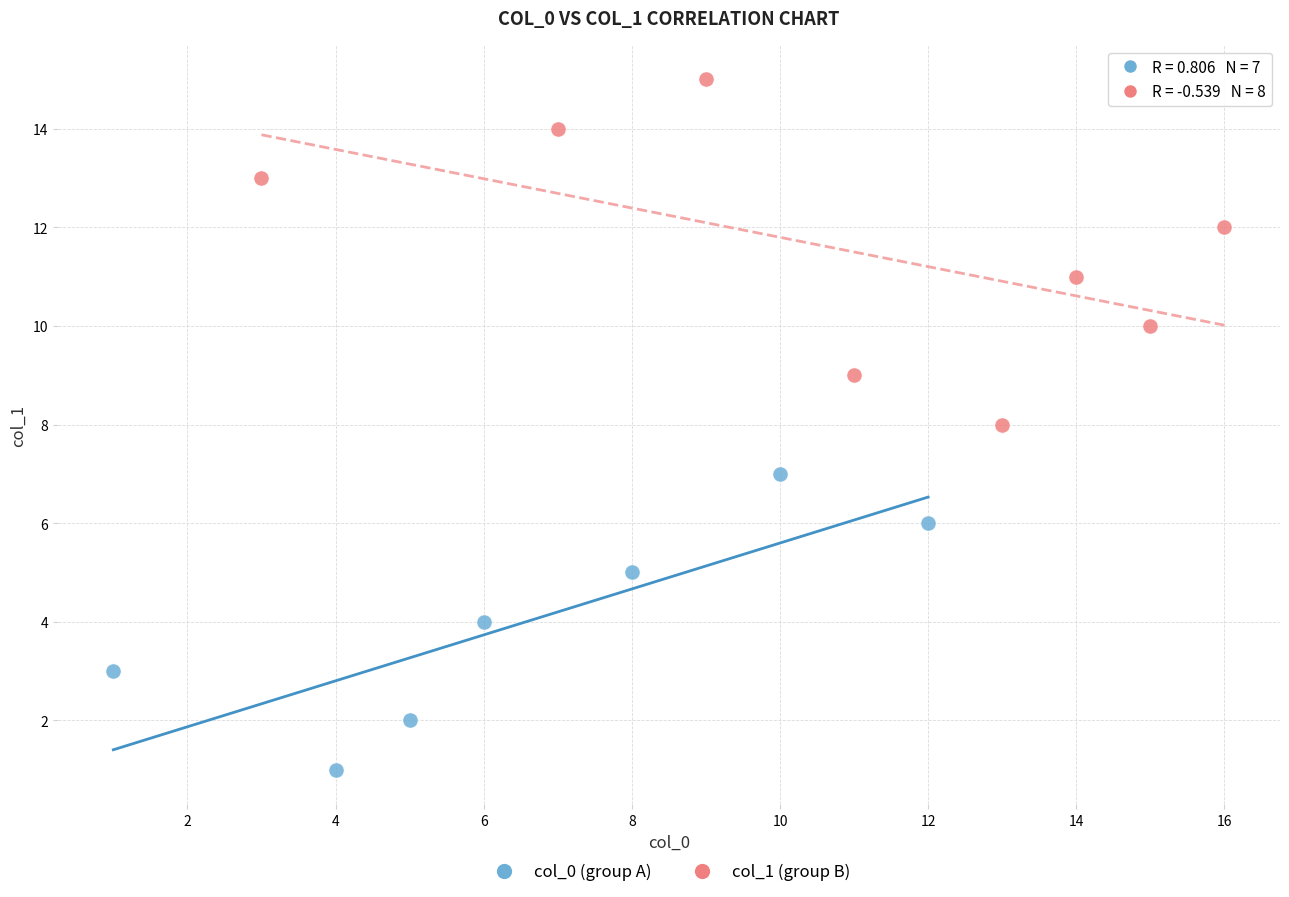

Which series reaches the minimum Y coordinate?

col_0 (group A)